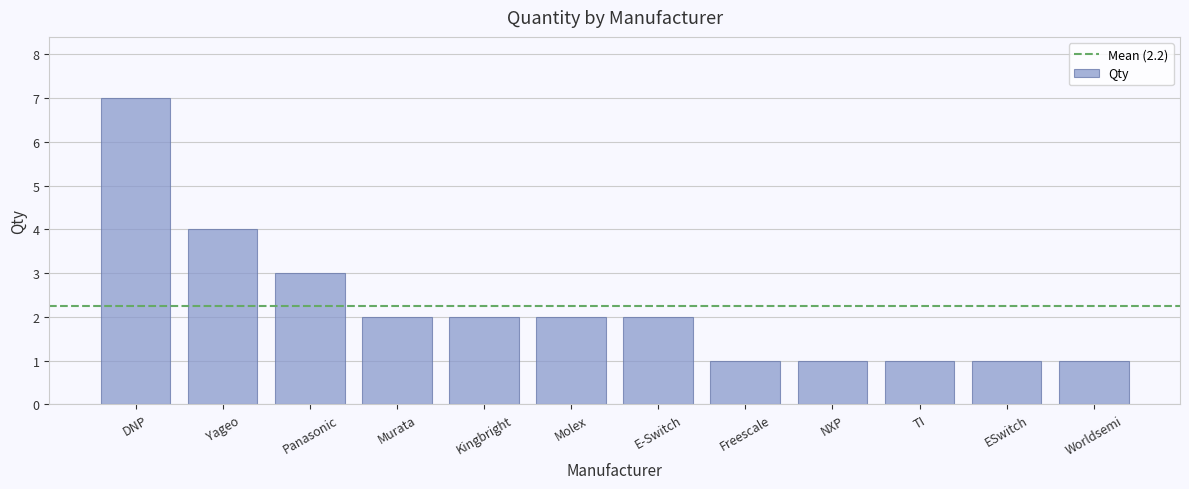

The chart shows a value of 2 at Kingbright. True or false?

True